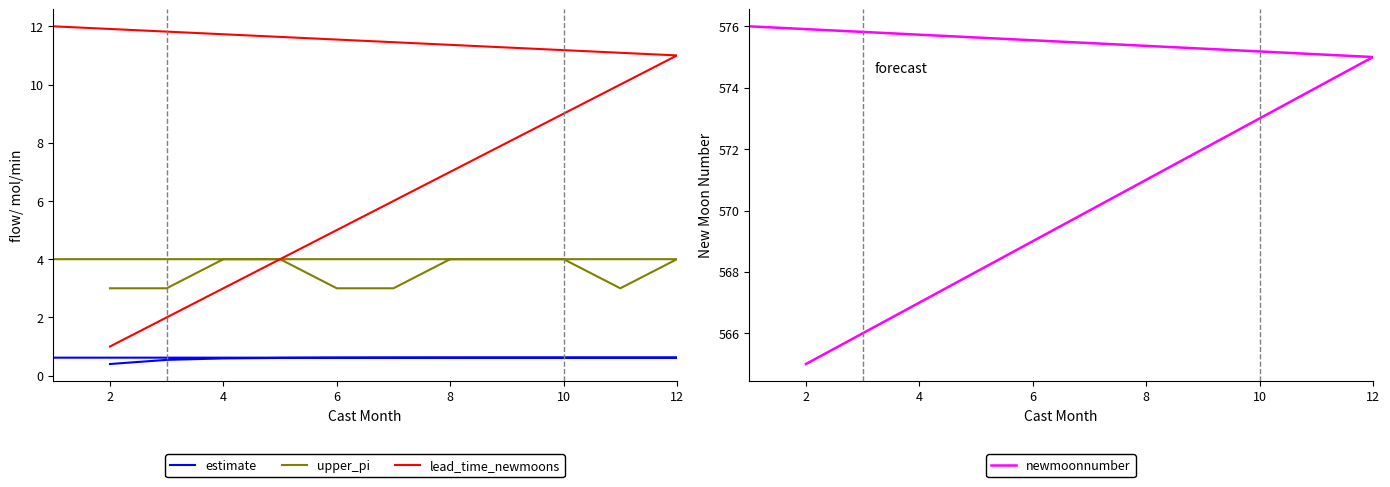

Is this an area chart (filled region under the line)?

No